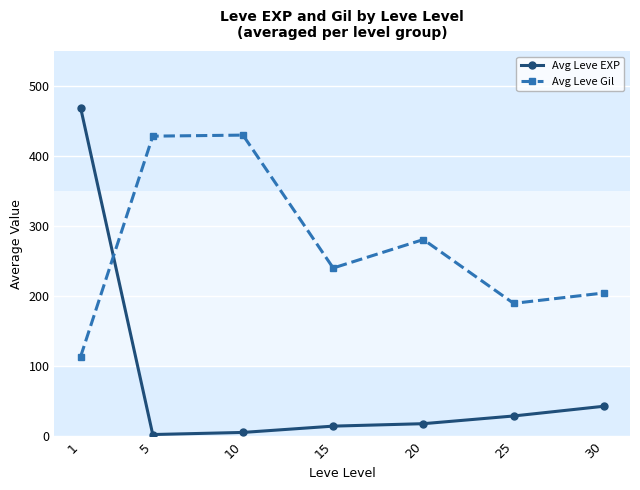

What is the sum of the Avg Leve Gil values at 10 and 20?

710.8